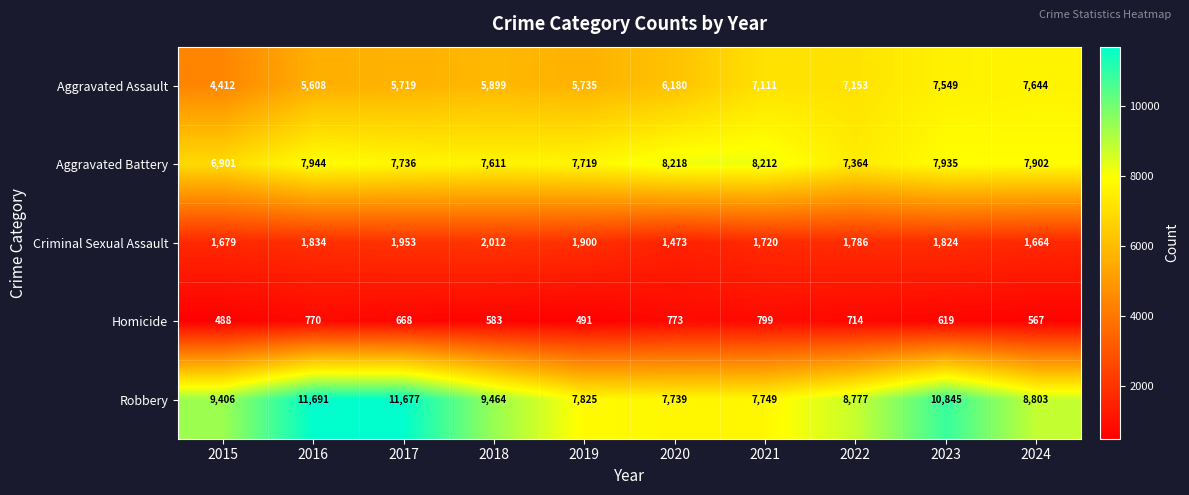

At how many categories does at least one series exceed 4380?

10